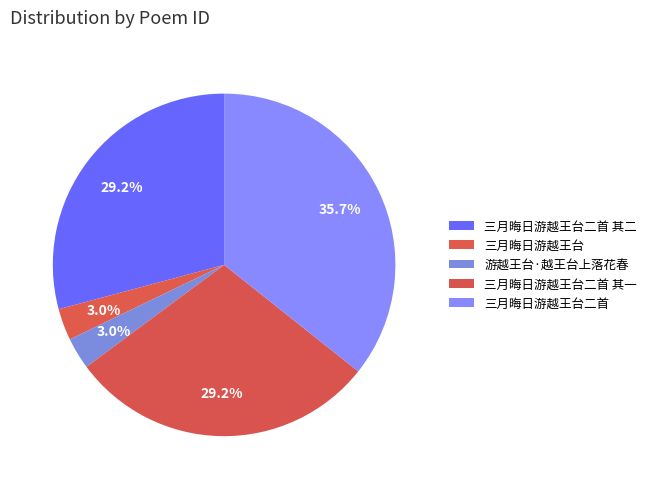

Between 游越王台·越王台上落花春 and 三月晦日游越王台二首 其二, which is larger?

三月晦日游越王台二首 其二